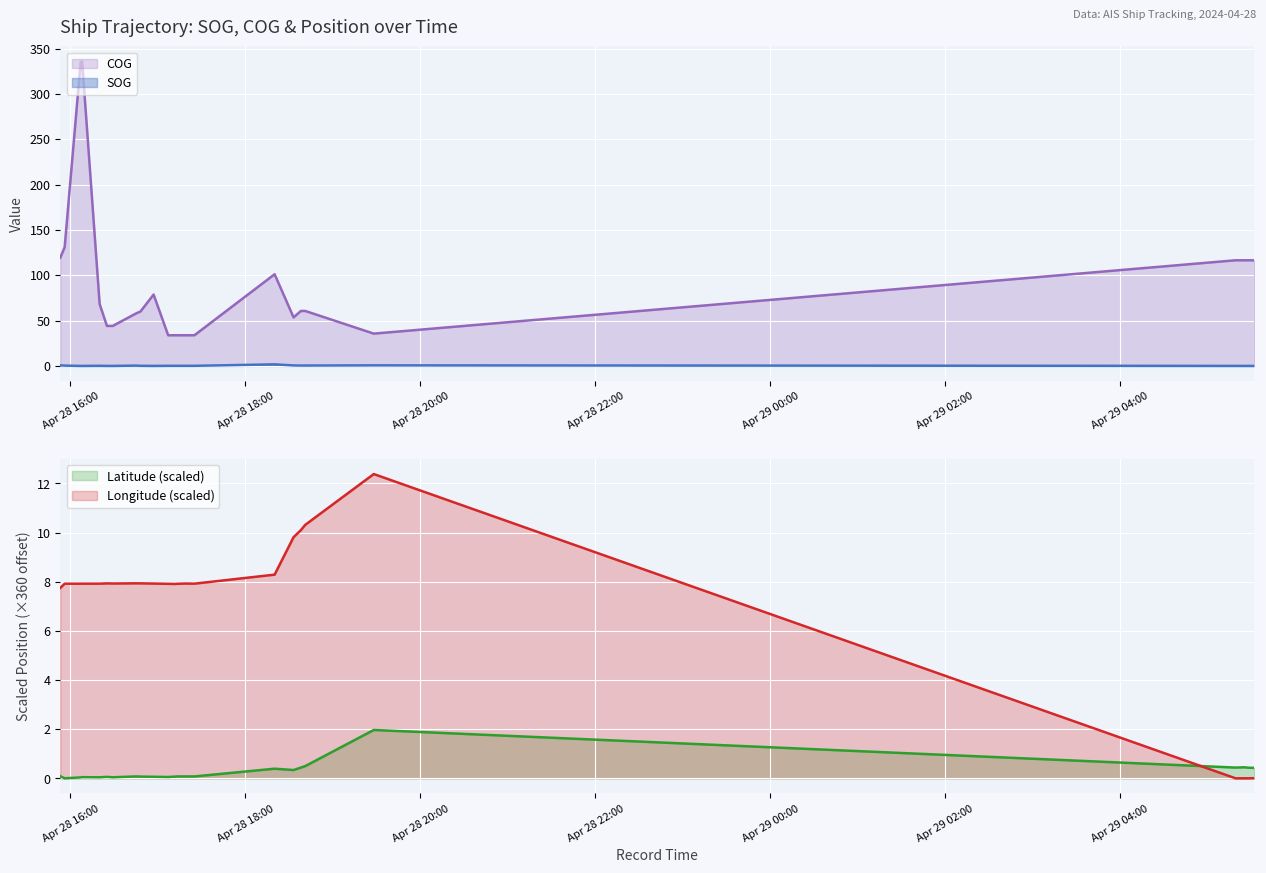

Which series changed the most between 2024-04-28 16:48 and 2024-04-28 16:57?

COG